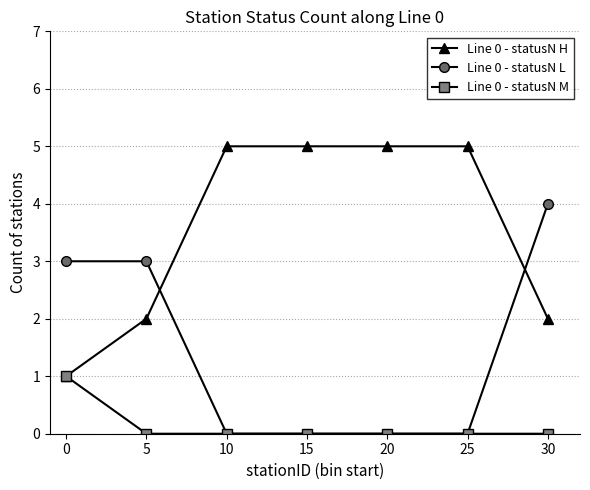

List the series in order of their peak value, lowest first.

Line 0 - statusN M, Line 0 - statusN L, Line 0 - statusN H